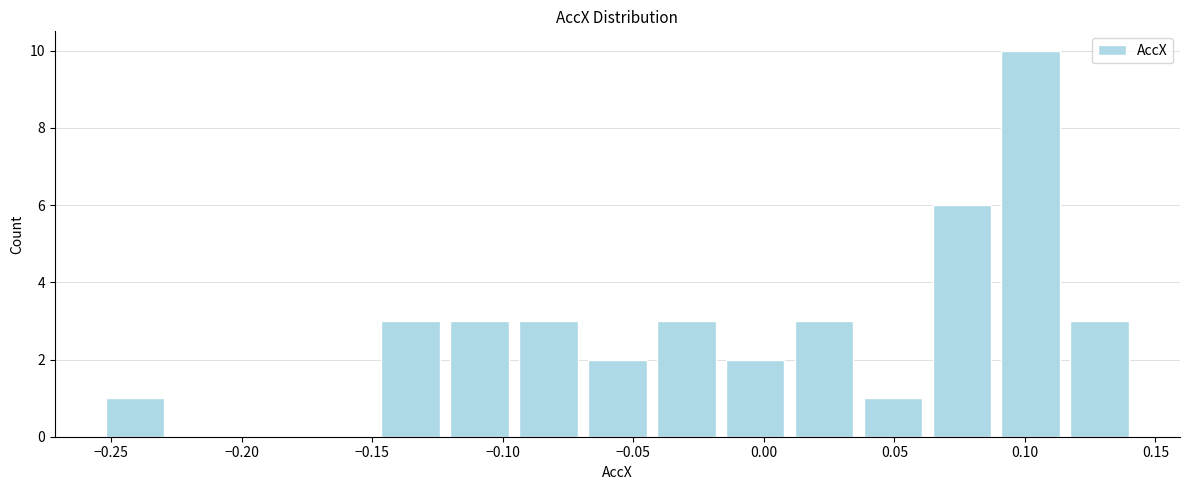

Reading left to right, list every bar in this chart as the range it spans on the x-axis followed by its height. Neither the bar edges nor the heights are printed on the chart, so give them approximately, as read against the axes.

-0.255 to -0.230: 1
-0.230 to -0.200: 0
-0.200 to -0.175: 0
-0.175 to -0.150: 0
-0.150 to -0.120: 3
-0.120 to -0.095: 3
-0.095 to -0.070: 3
-0.070 to -0.045: 2
-0.045 to -0.015: 3
-0.015 to 0.010: 2
0.010 to 0.035: 3
0.035 to 0.065: 1
0.065 to 0.090: 6
0.090 to 0.115: 10
0.115 to 0.140: 3